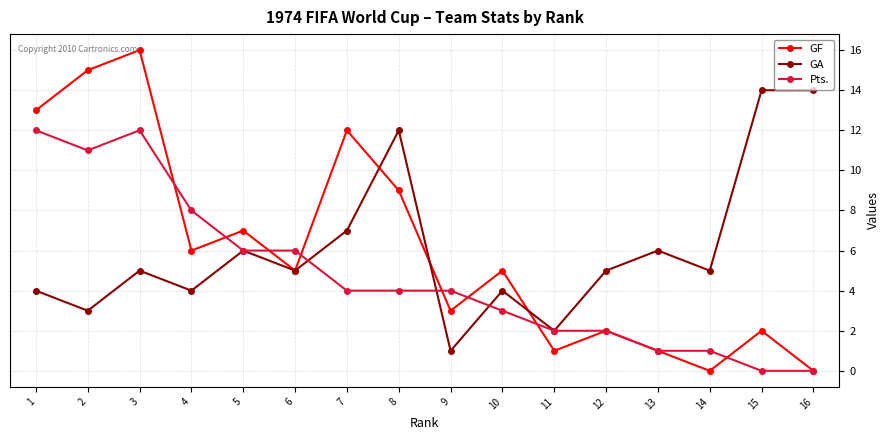

At which category is the sum across all series the highest?

3